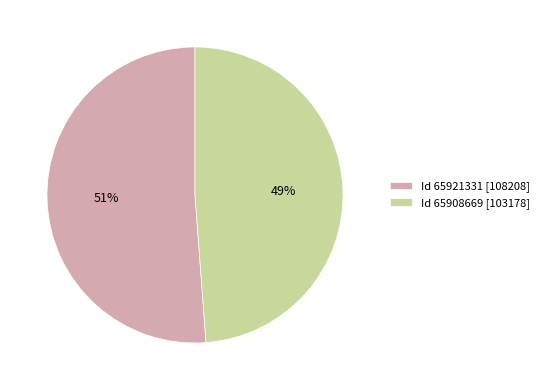

Count the number of slices in the pie.

2